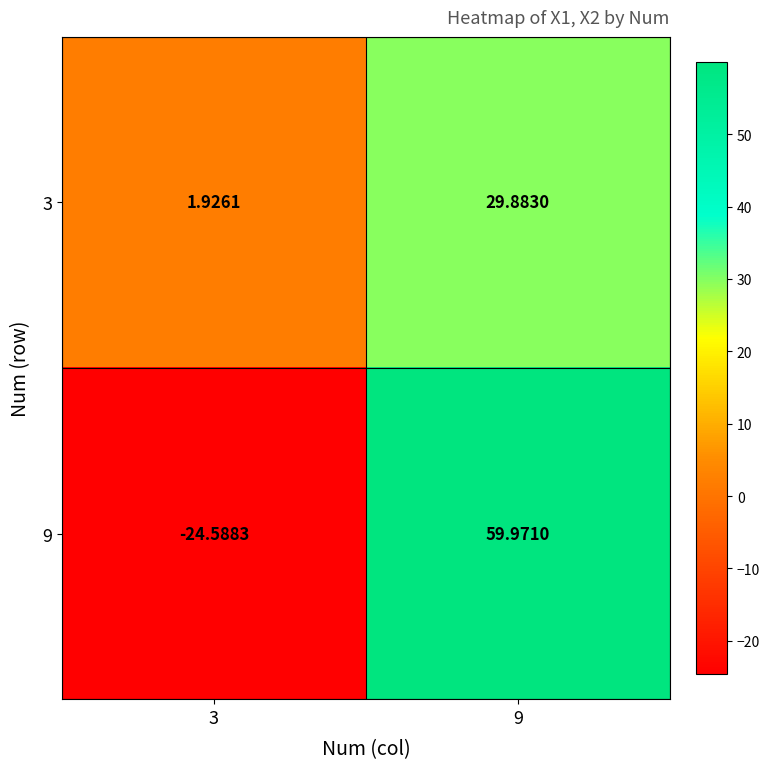

How many values in 9 are above zero?

1